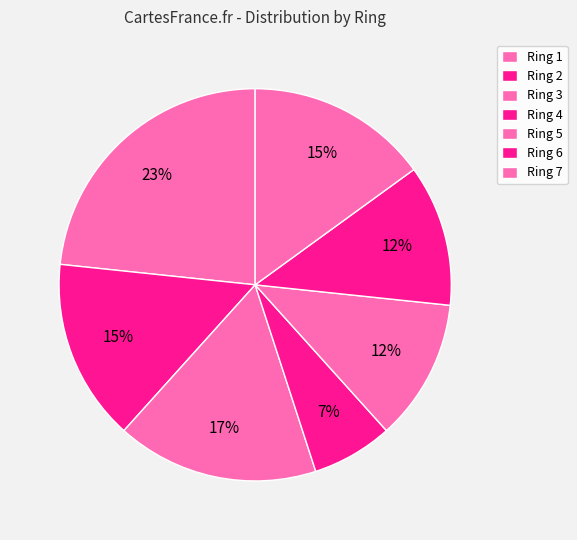

How many segments does this pie chart have?

7